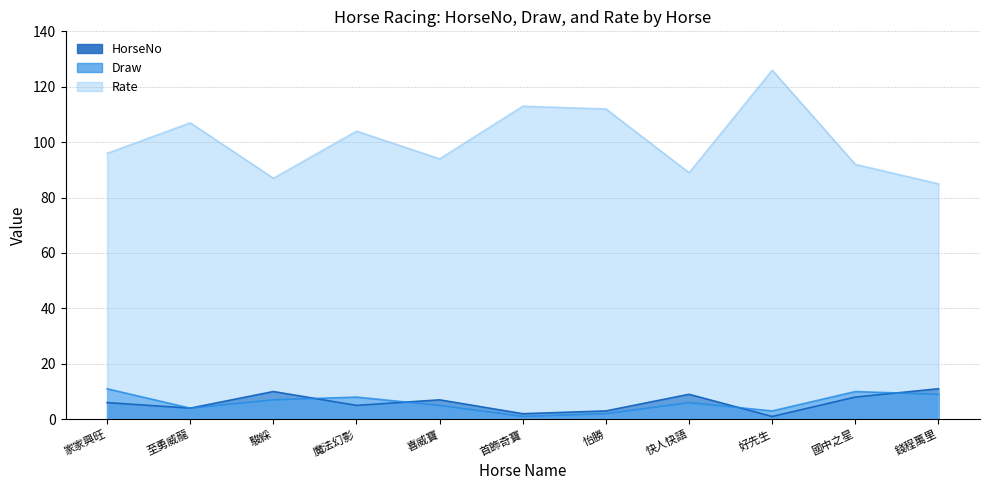

What is the minimum value shown in the chart?

1